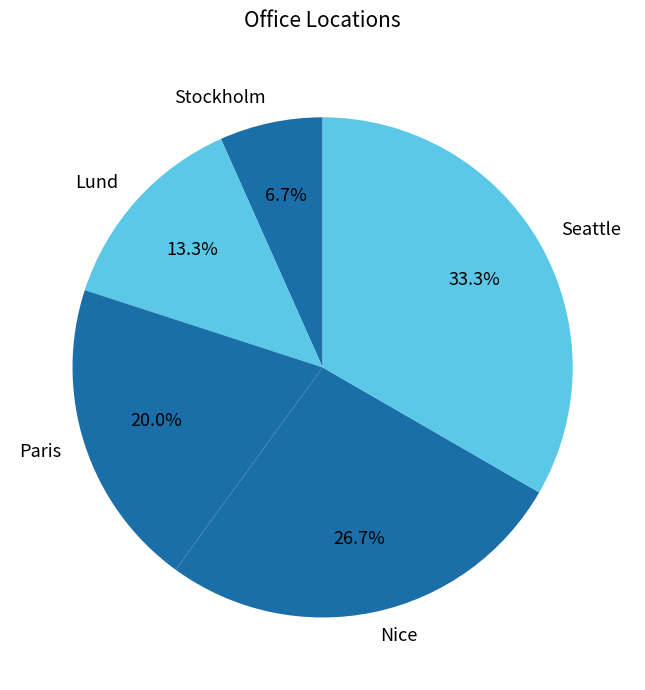

Which slice is the smallest?

Stockholm